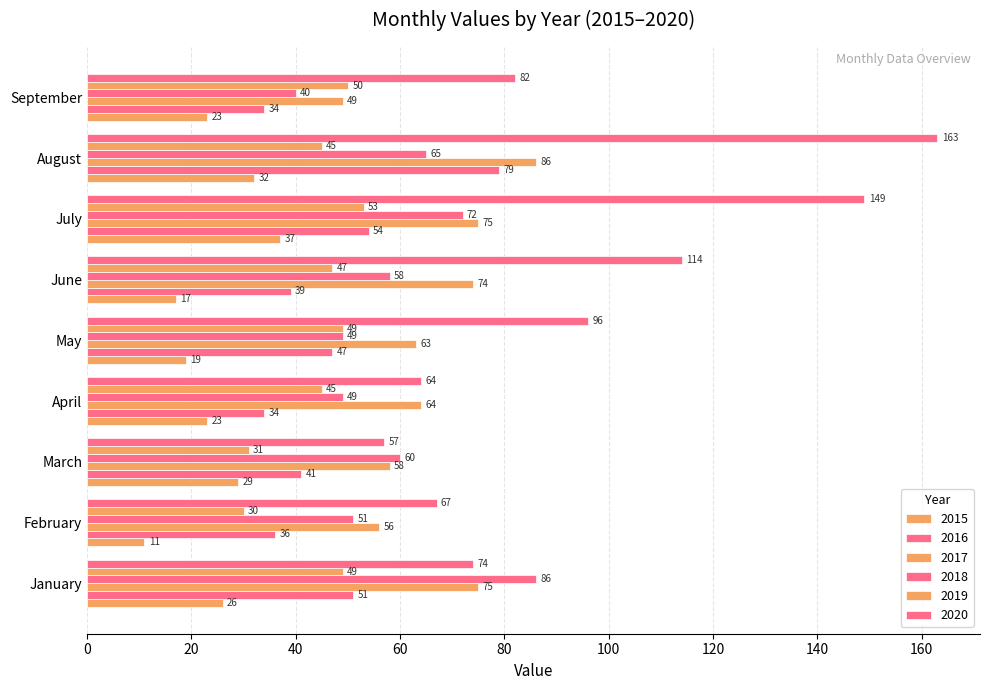

What is the sum of all 2016 values?

415